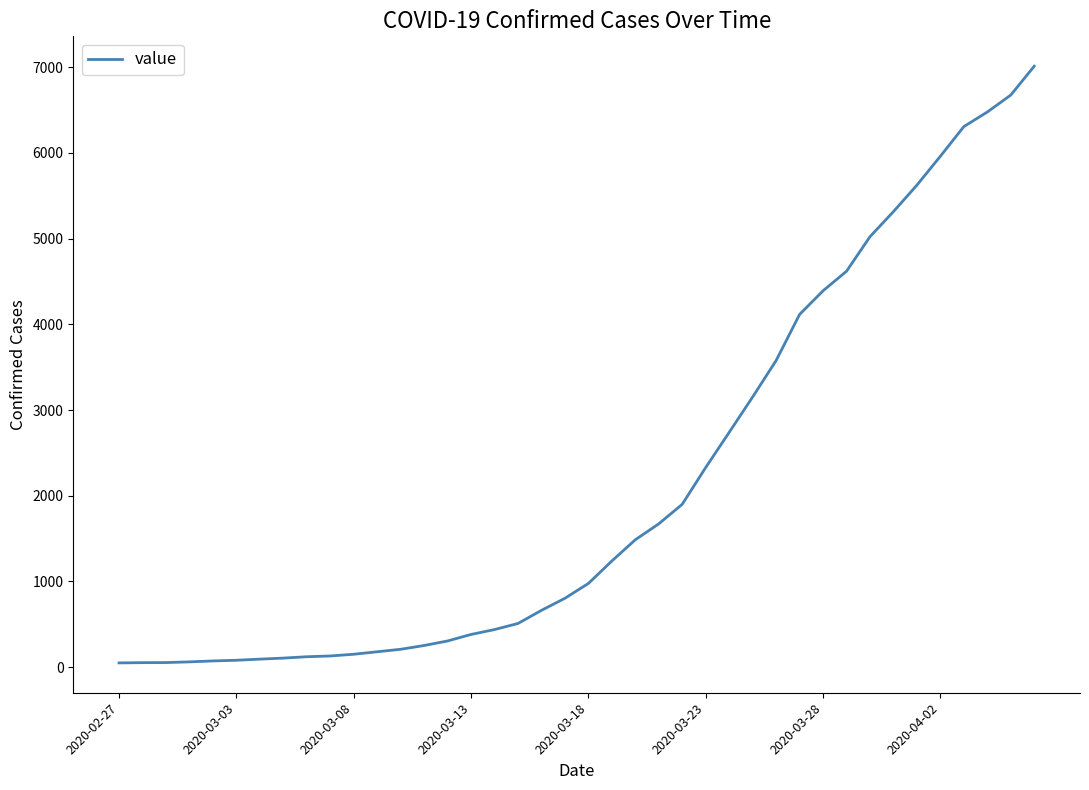

Does the chart display data point markers on the line(s)?

No